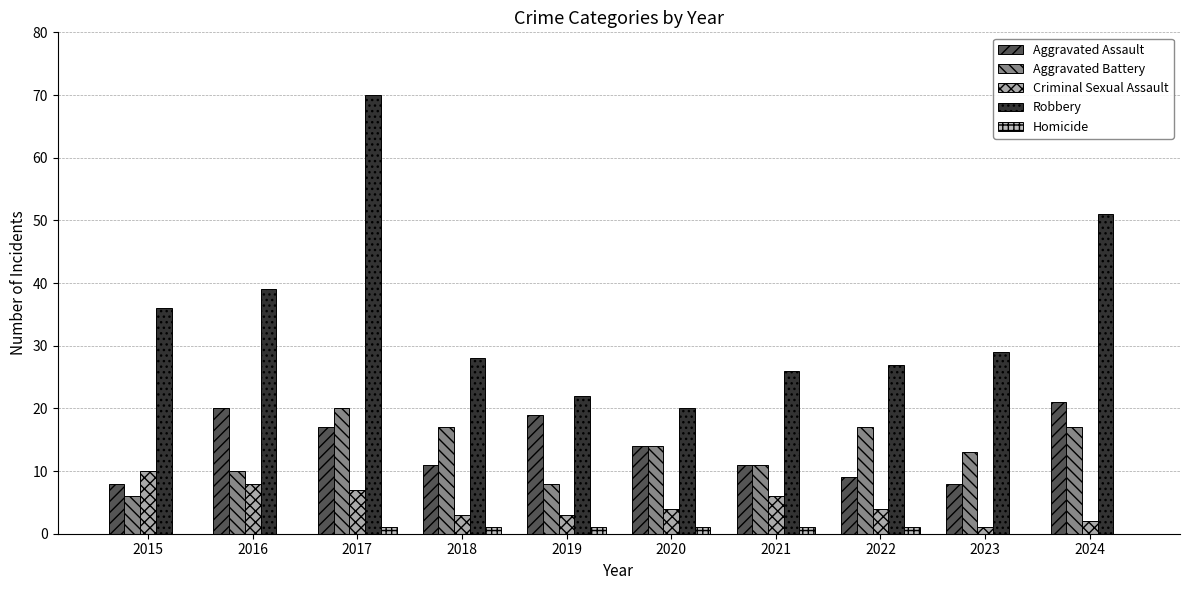

What is the approximate value of Robbery at 2017, to the nearest 10?

70